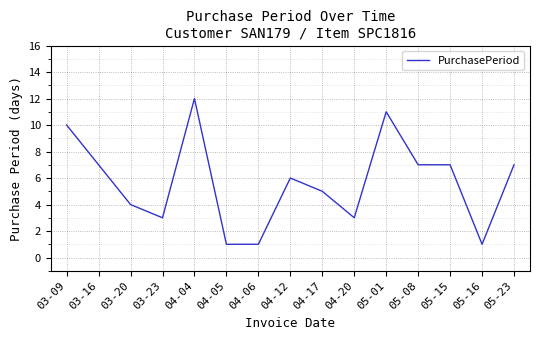

True or false: the data shows 10 at 03-09.

True